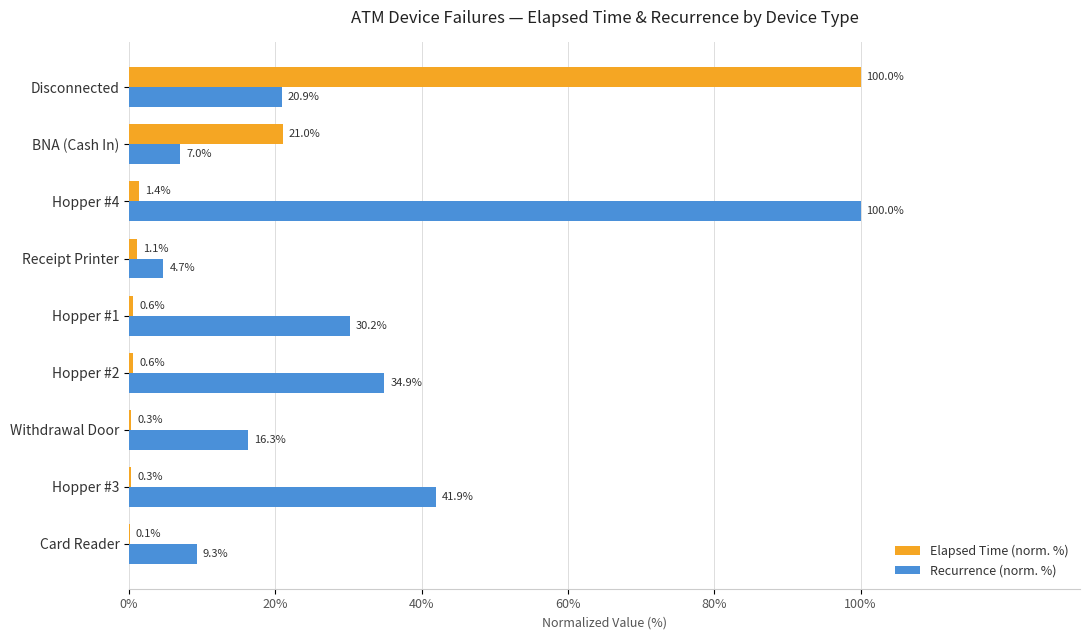

Which series changed the most between Hopper #1 and Disconnected?

Elapsed Time (norm. %)